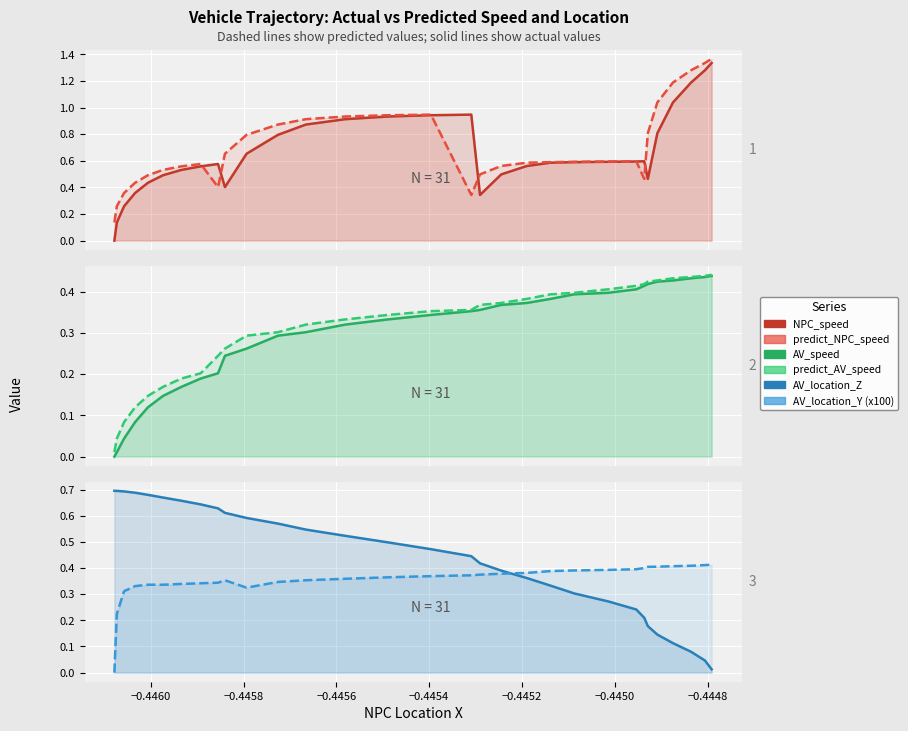

Which series has the widest spread of values?

NPC_speed